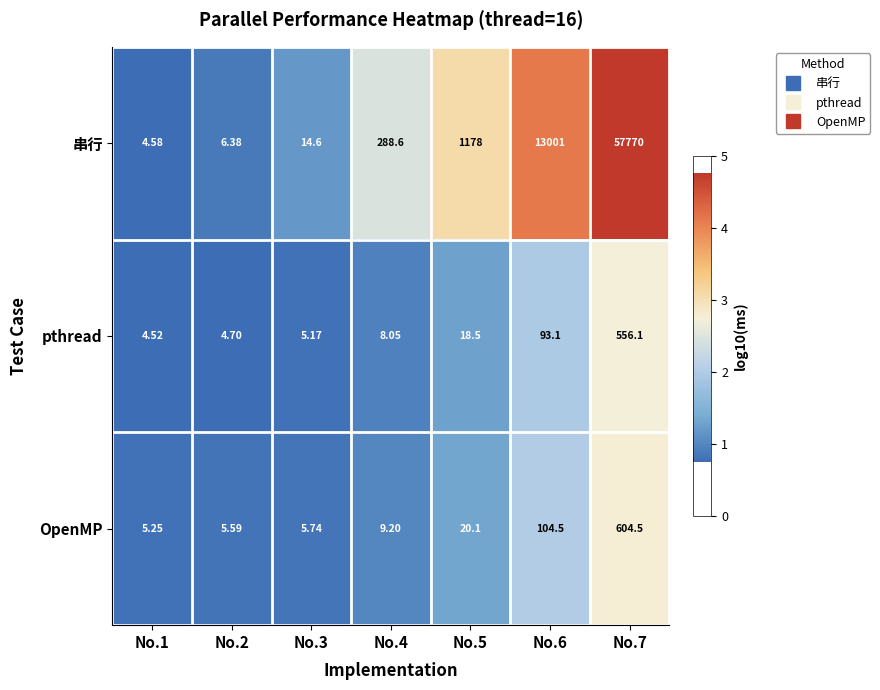

Is the value of pthread at No.1 greater than the value of OpenMP at No.4?

No